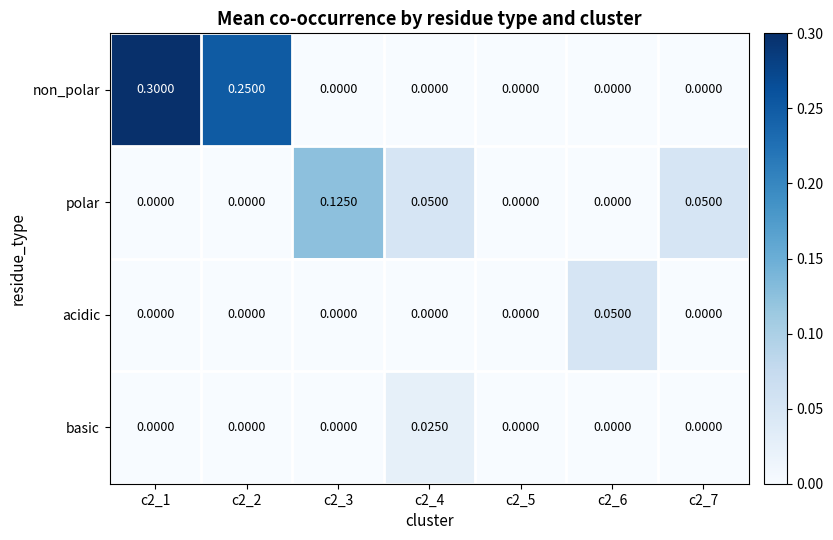

Rank the series by their maximum value, from lowest to highest.

basic, acidic, polar, non_polar